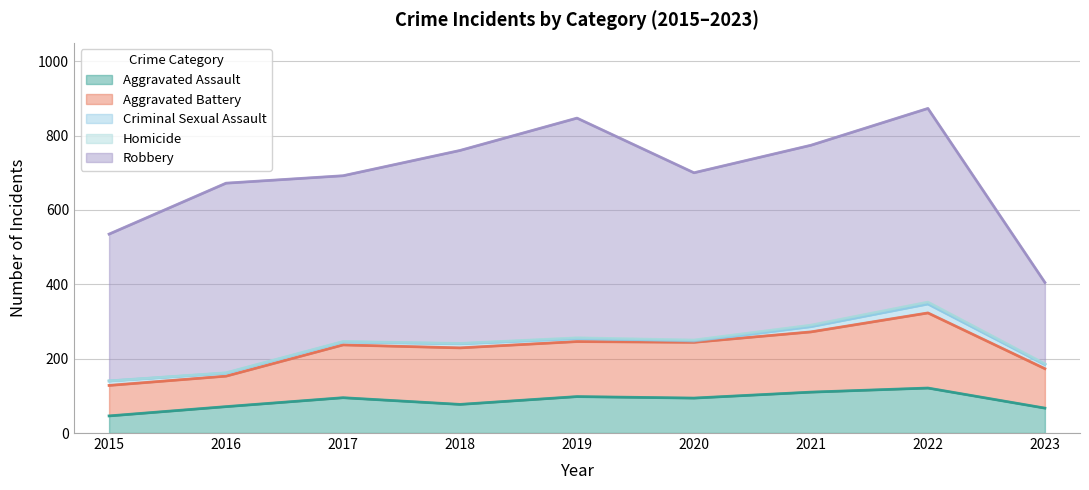

Which series has the largest range (max minus min)?

Robbery